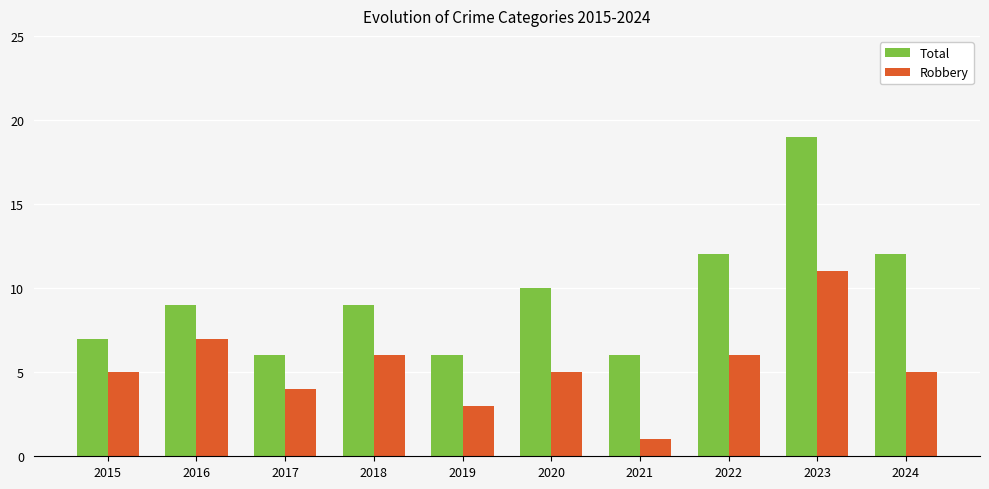

What is the difference between the Total values at 2023 and 2024?

7